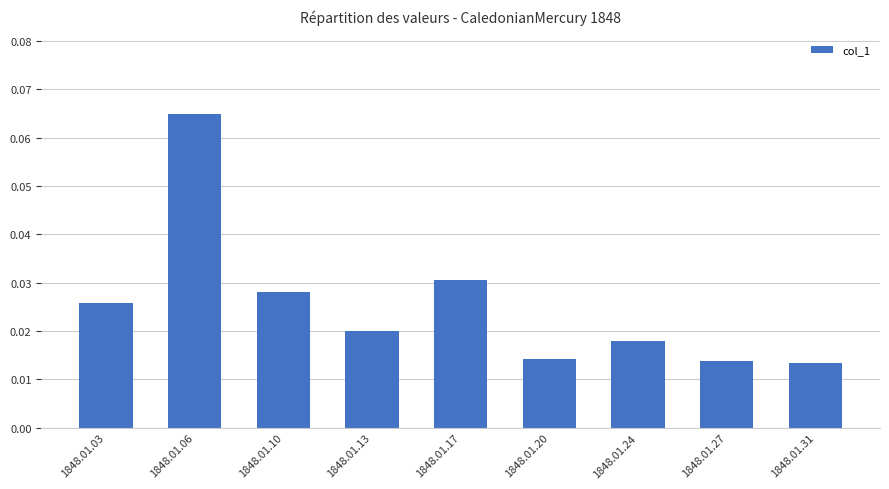

Is it true that the value at 1848.01.06 is 0.0?

False